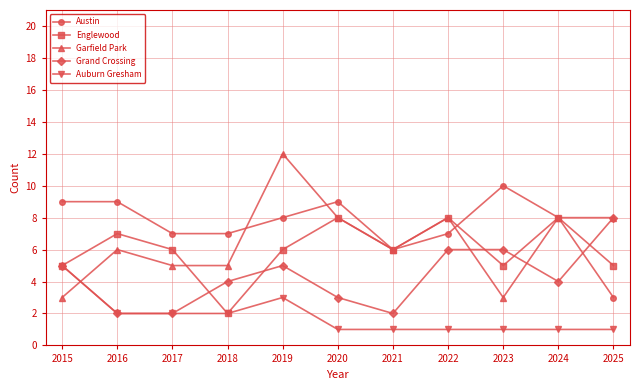

What is the value of the Englewood point at the 8th from the left?

8